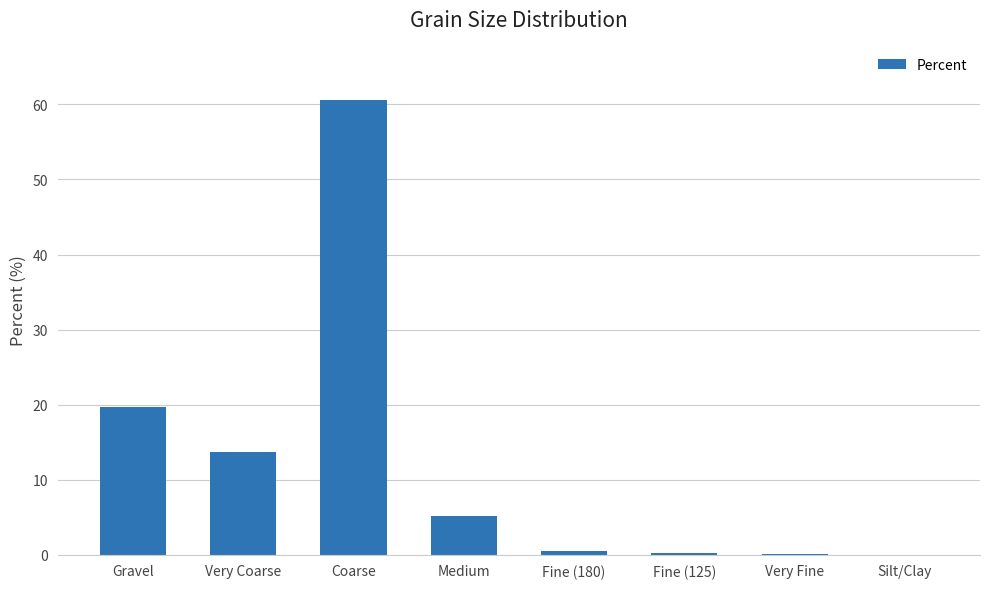

What is the sum of all values?

100.0